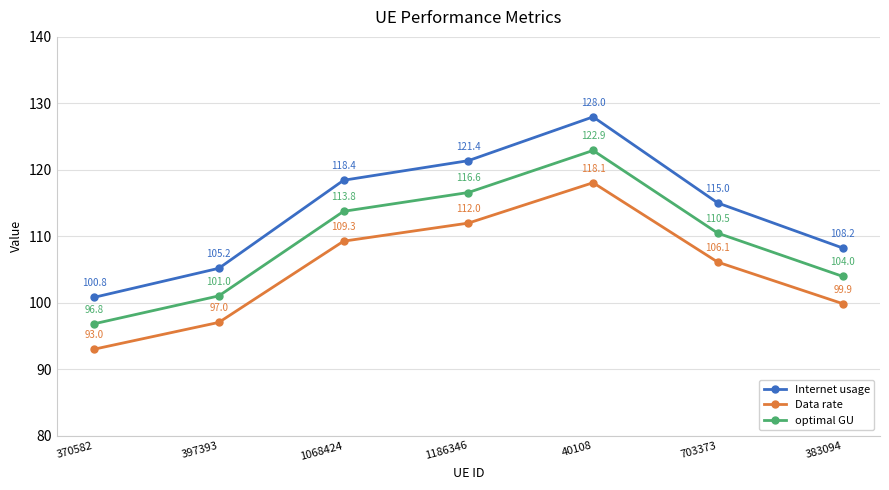

At which category does the chart reach its minimum across all series?

370582